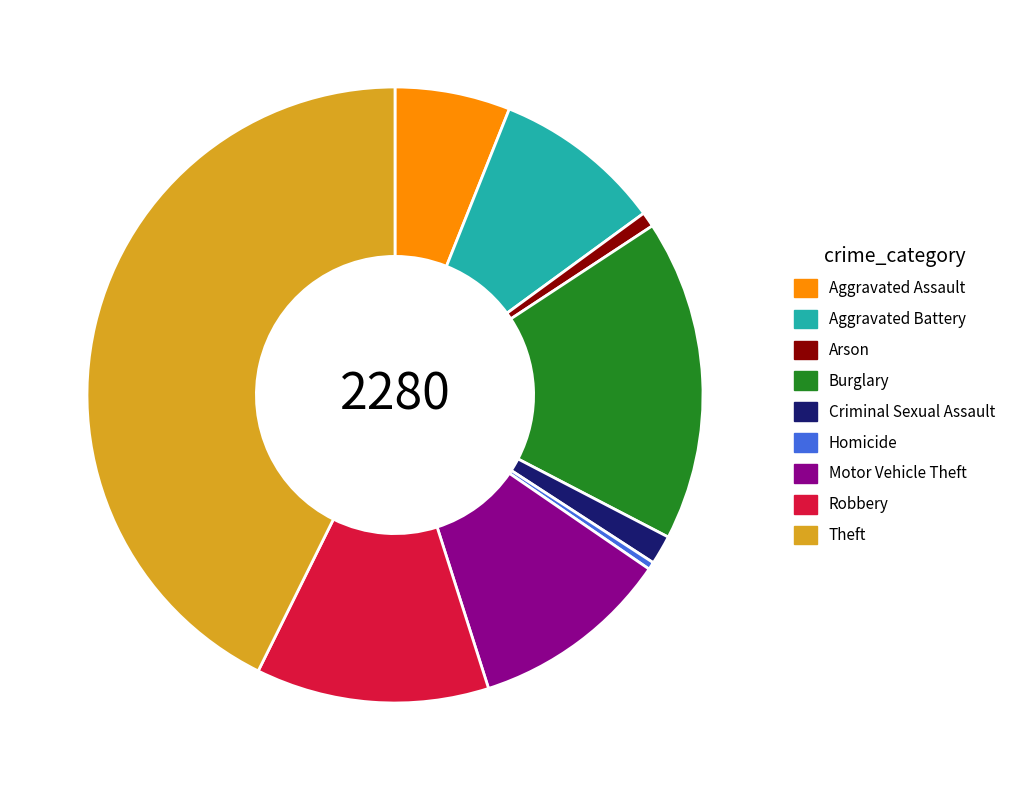

What is the ratio of the value at Aggravated Battery to the value at Homicide?

22.6